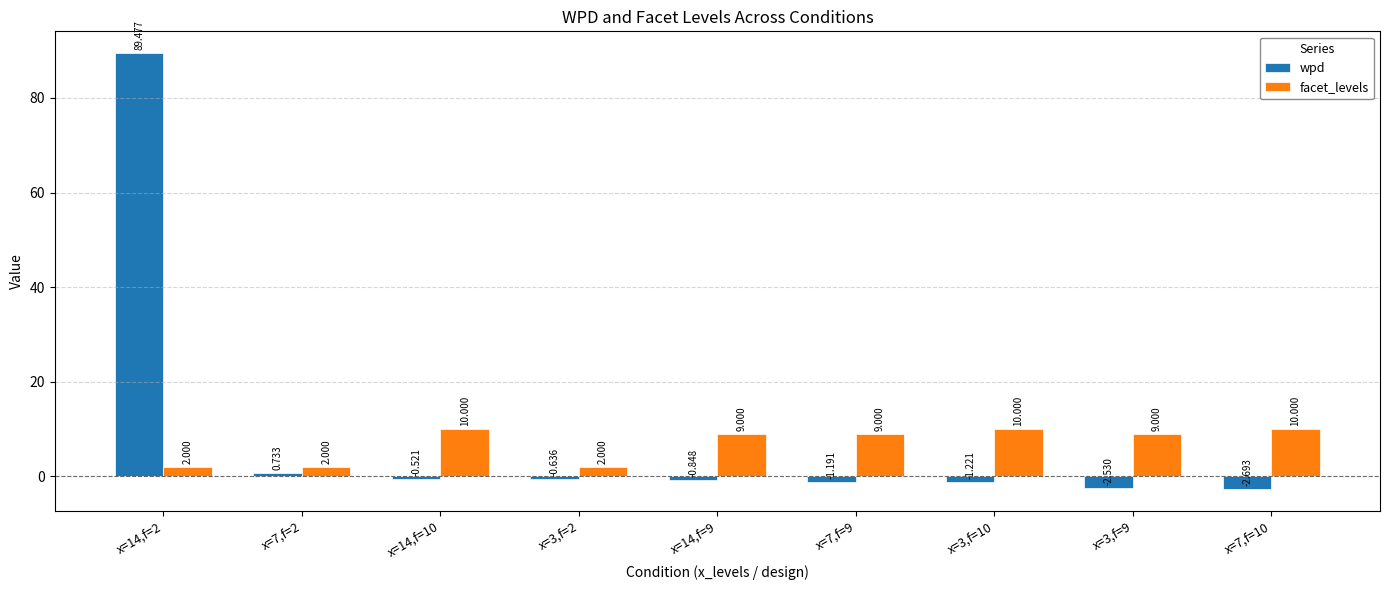

Is the value of wpd at x=14,f=9 greater than the value of facet_levels at x=7,f=10?

No